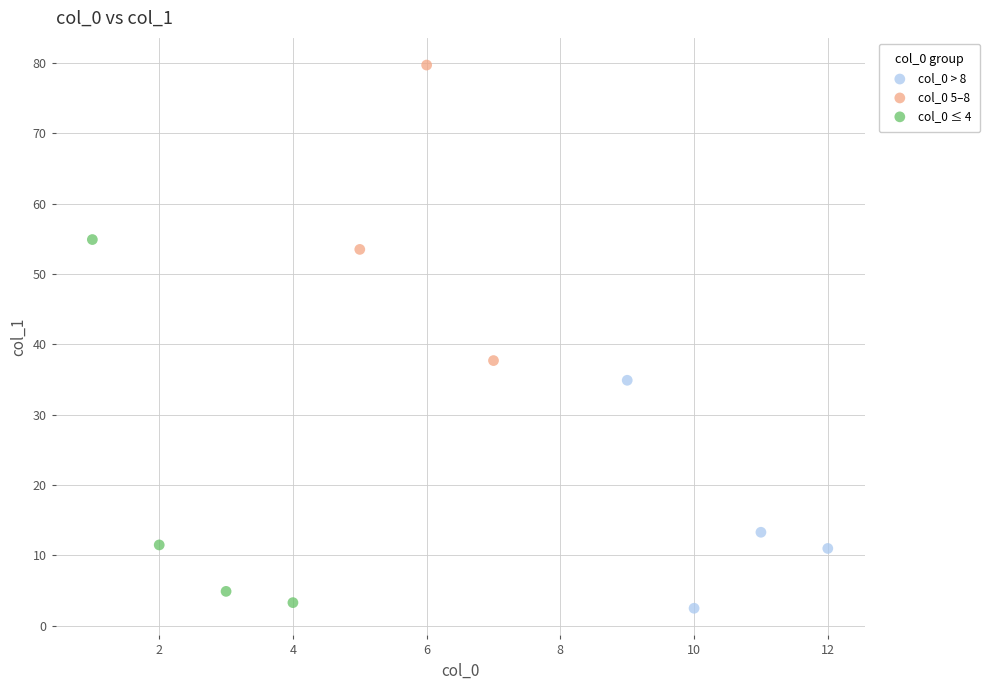

Which series contains the lowest Y value?

col_0 > 8